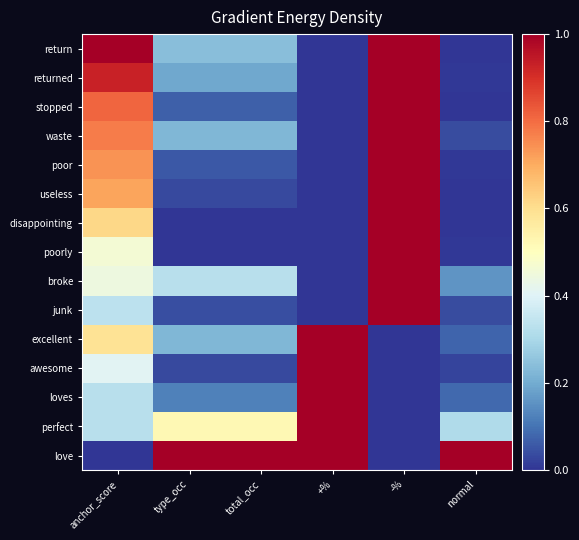

Reading left to right, transcribe all the data shown in this chart.

return: anchor_score=1.0	type_occ=0.2	total_occ=0.2	+%=0.0	-%=1.0	normal=0.0
returned: anchor_score=0.9	type_occ=0.2	total_occ=0.2	+%=0.0	-%=1.0	normal=0.0
stopped: anchor_score=0.8	type_occ=0.1	total_occ=0.1	+%=0.0	-%=1.0	normal=0.0
waste: anchor_score=0.8	type_occ=0.2	total_occ=0.2	+%=0.0	-%=1.0	normal=0.0
poor: anchor_score=0.7	type_occ=0.1	total_occ=0.1	+%=0.0	-%=1.0	normal=0.0
useless: anchor_score=0.7	type_occ=0.0	total_occ=0.0	+%=0.0	-%=1.0	normal=0.0
disappointing: anchor_score=0.6	type_occ=0.0	total_occ=0.0	+%=0.0	-%=1.0	normal=0.0
poorly: anchor_score=0.5	type_occ=0.0	total_occ=0.0	+%=0.0	-%=1.0	normal=0.0
broke: anchor_score=0.4	type_occ=0.3	total_occ=0.3	+%=0.0	-%=1.0	normal=0.2
junk: anchor_score=0.3	type_occ=0.0	total_occ=0.0	+%=0.0	-%=1.0	normal=0.0
excellent: anchor_score=0.6	type_occ=0.2	total_occ=0.2	+%=1.0	-%=0.0	normal=0.1
awesome: anchor_score=0.4	type_occ=0.0	total_occ=0.0	+%=1.0	-%=0.0	normal=0.0
loves: anchor_score=0.3	type_occ=0.1	total_occ=0.1	+%=1.0	-%=0.0	normal=0.1
perfect: anchor_score=0.3	type_occ=0.5	total_occ=0.5	+%=1.0	-%=0.0	normal=0.3
love: anchor_score=0.0	type_occ=1.0	total_occ=1.0	+%=1.0	-%=0.0	normal=1.0